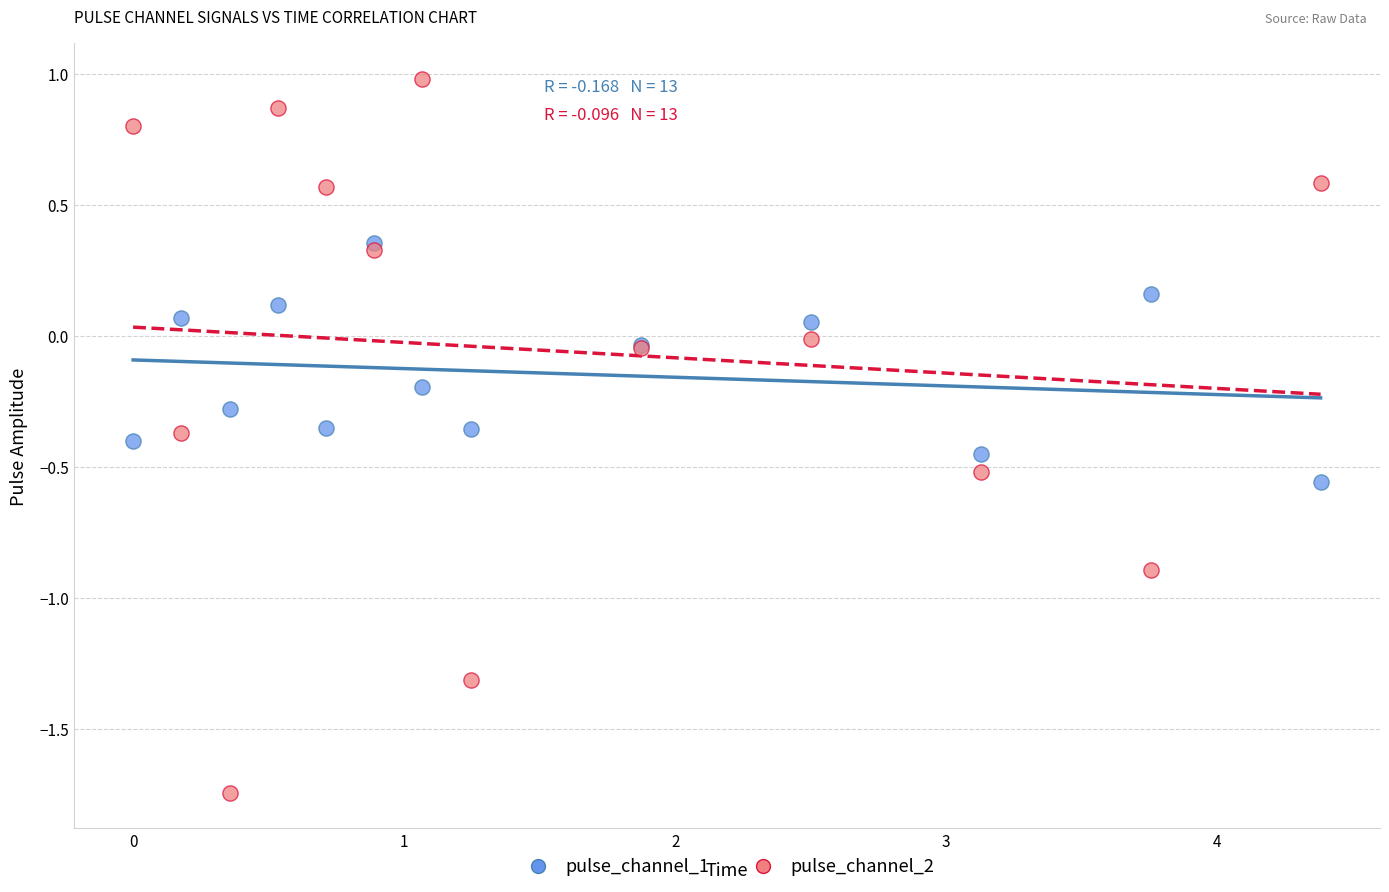

Which series reaches the maximum Y coordinate?

pulse_channel_2